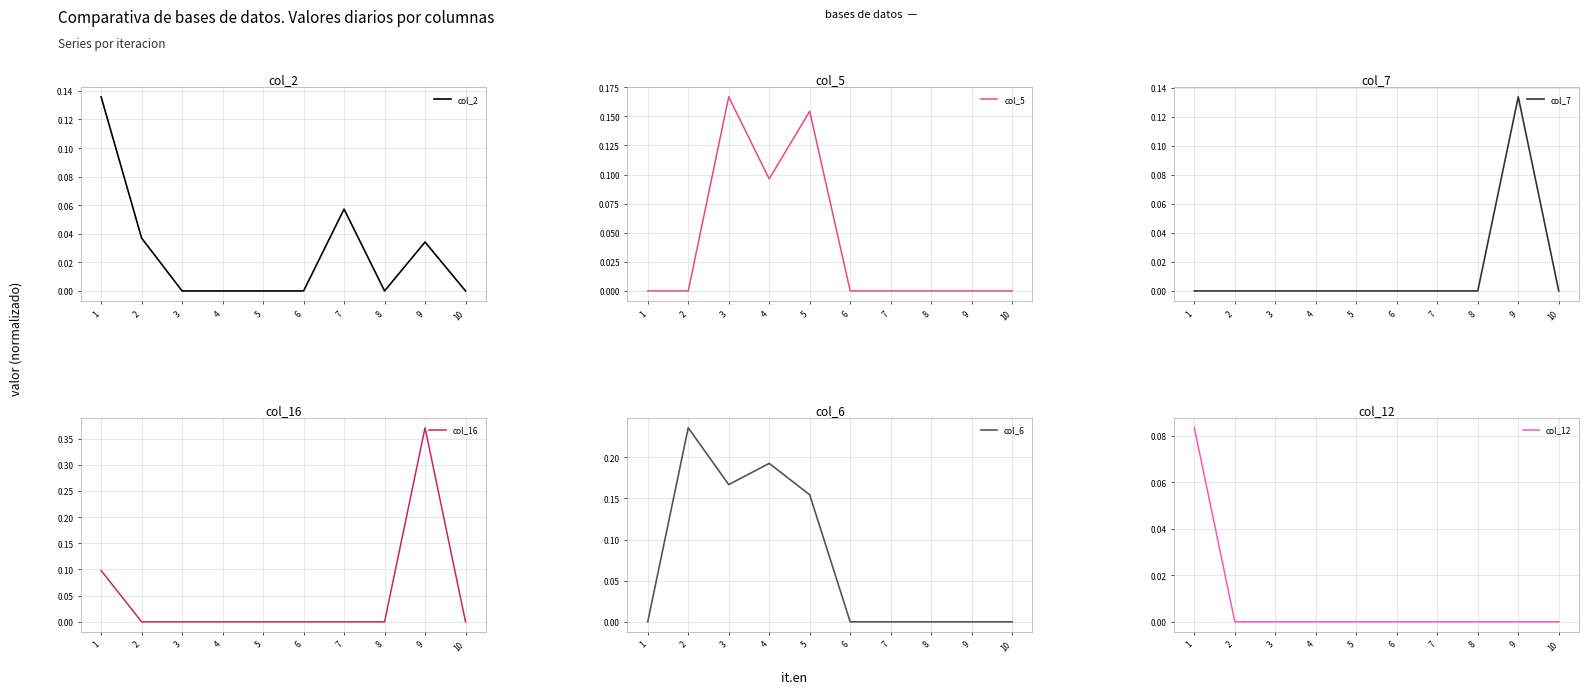

How many col_5 values are between 0 and 1?

10